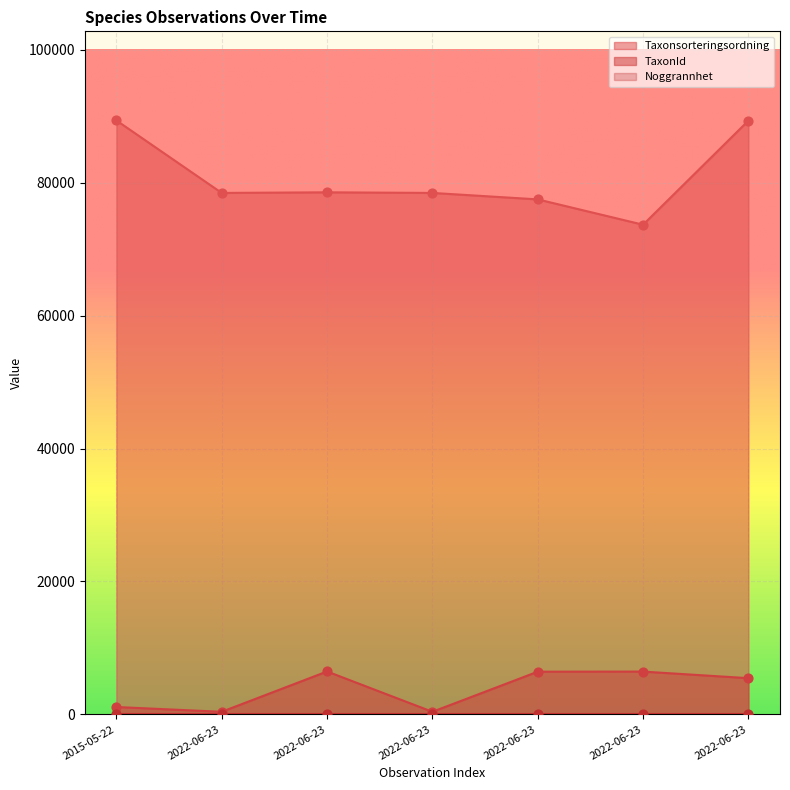

What is the total value across all series at 2022-06-23?

78866